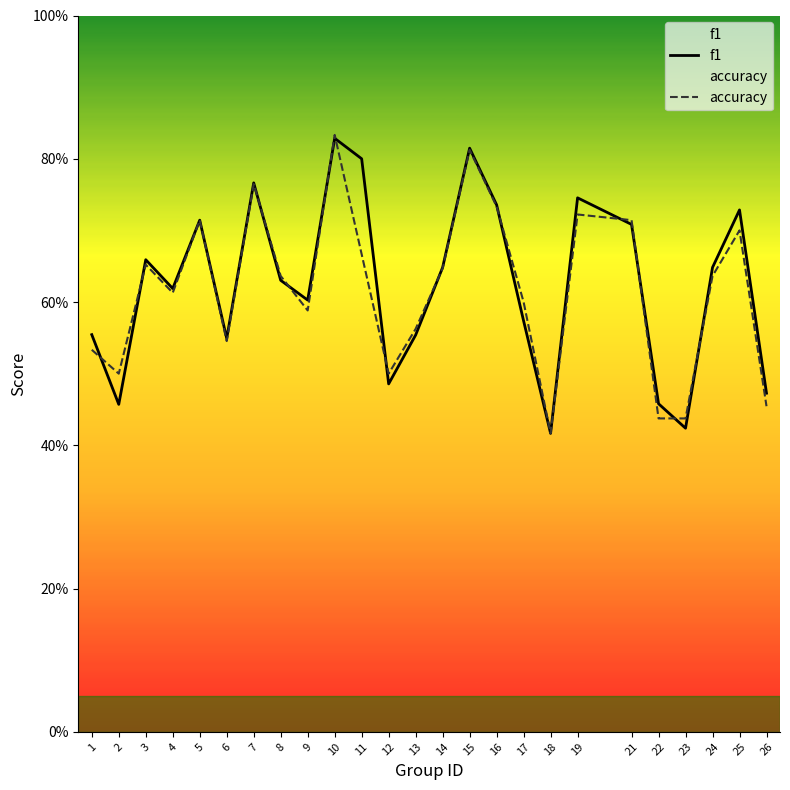

What is the maximum value shown in the chart?

0.8